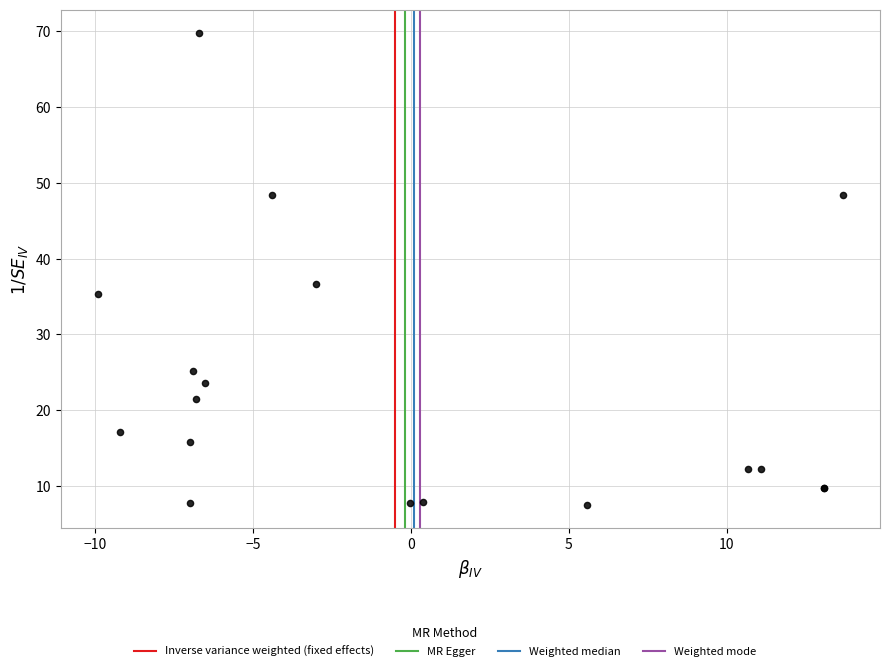

What Y value in the scatter plot is closest to 38?

36.6